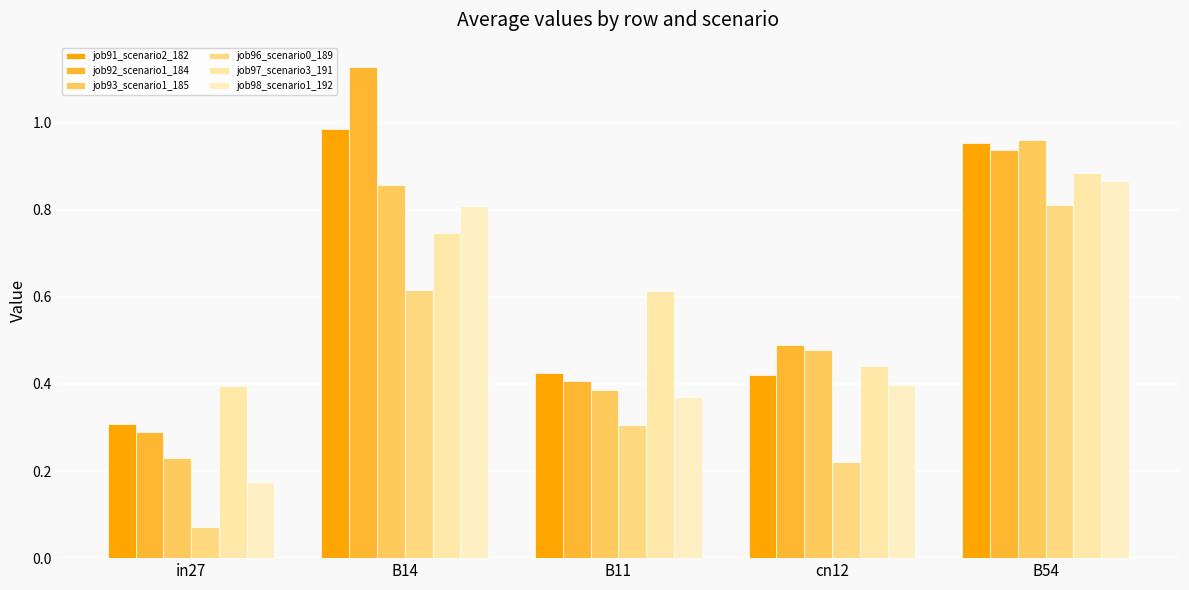

How many bars are there in each group?

6